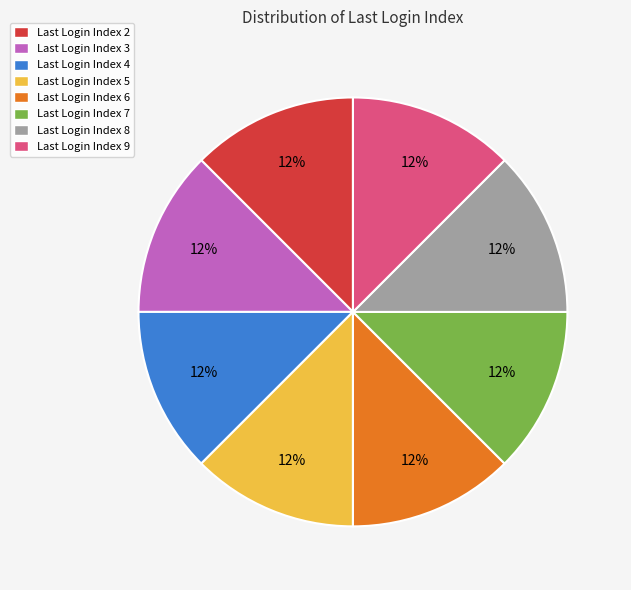

Is there any slice that represents more than half of the pie?

No